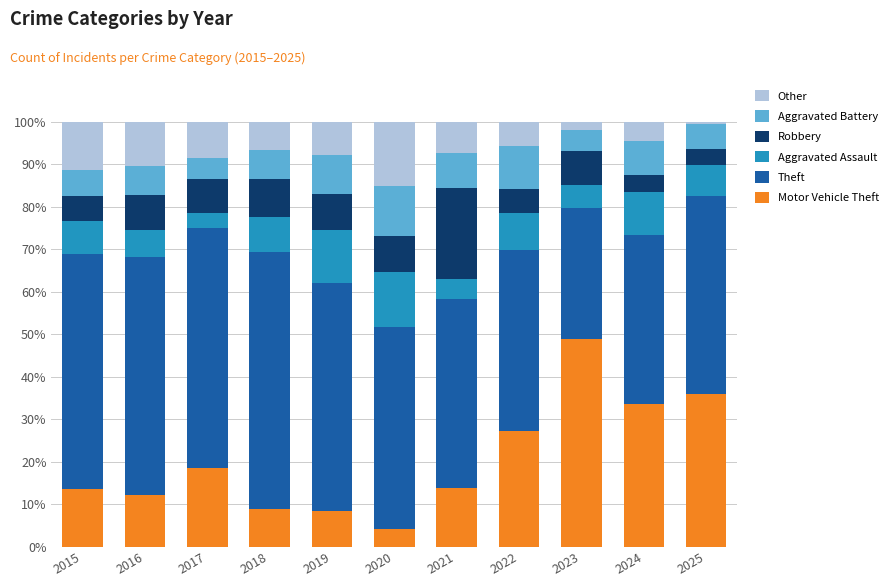

What are all the series names shown in the legend?

Other, Aggravated Battery, Robbery, Aggravated Assault, Theft, Motor Vehicle Theft